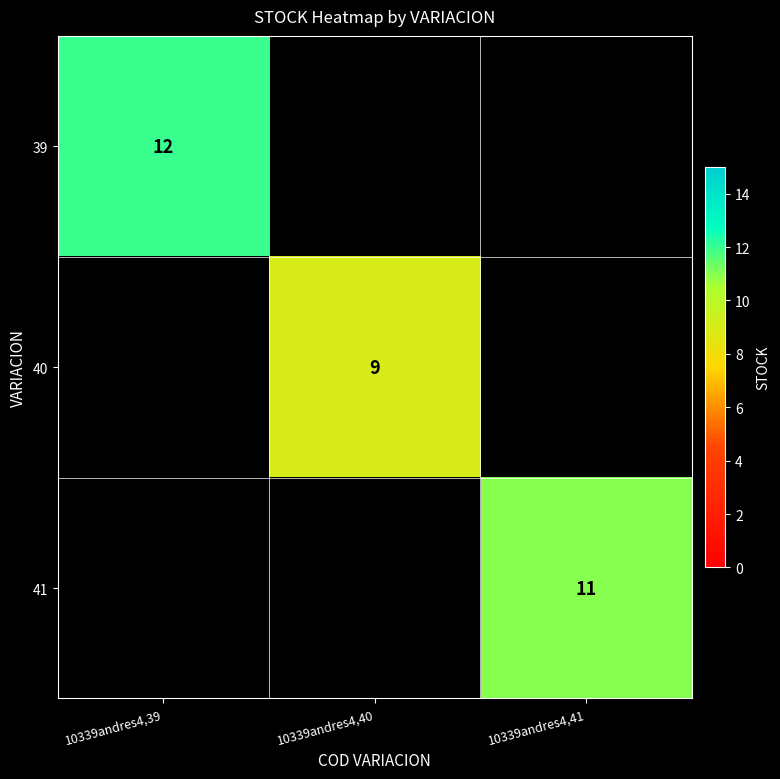

The value of 41 at 10339andres4,41 is 11. True or false?

True